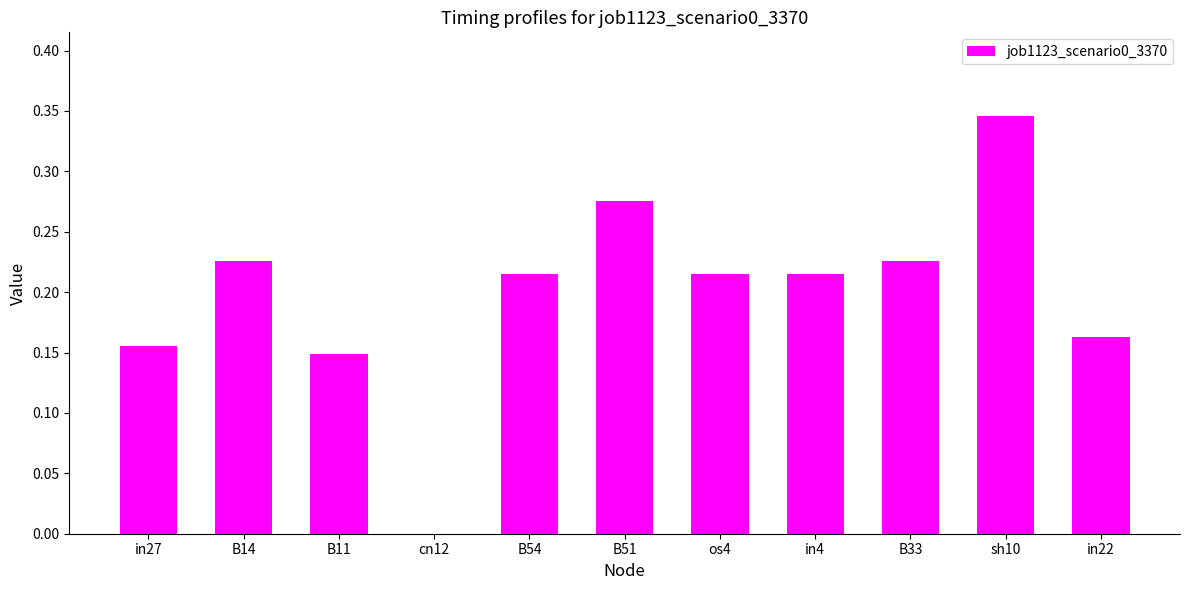

What is the sum of all values?

2.2